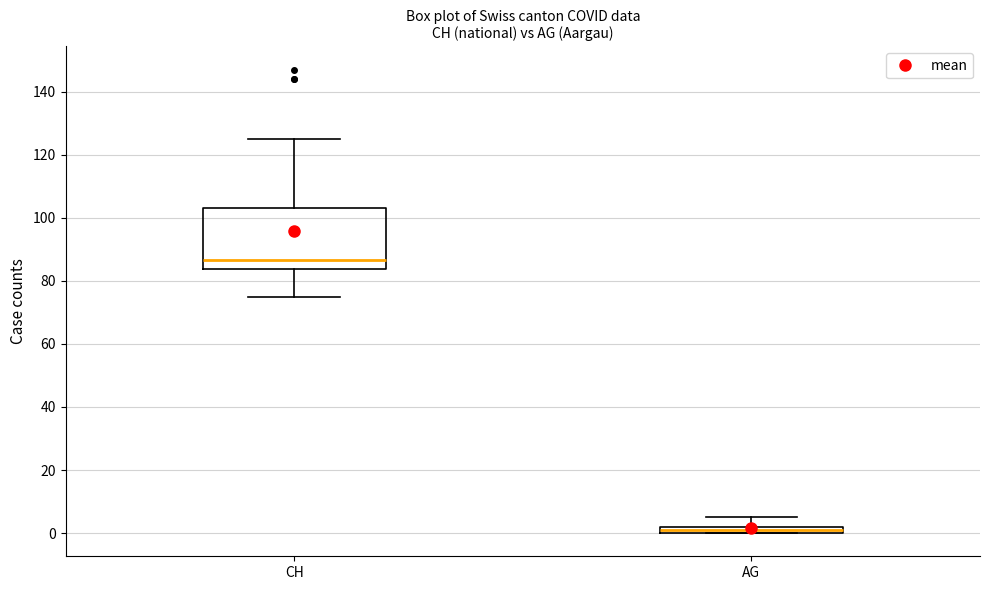

Comparing the boxes themselves (not the whiskers), which one is the tallest?

CH